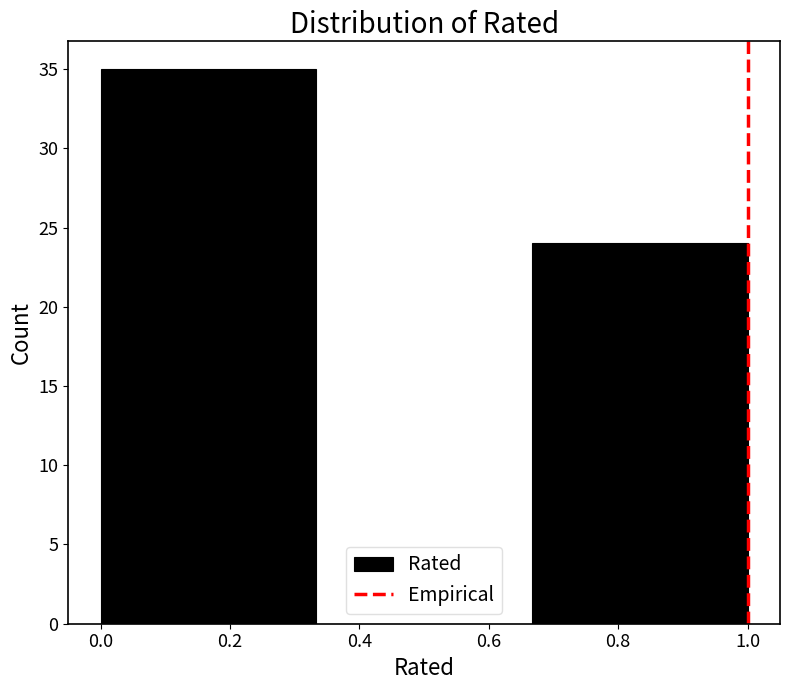

How tall is the bar that spans 0.66 to 1.00 on the x-axis? Neither the bar edges nor the heights are printed on the chart, so give them approximately, as read against the axes.

24